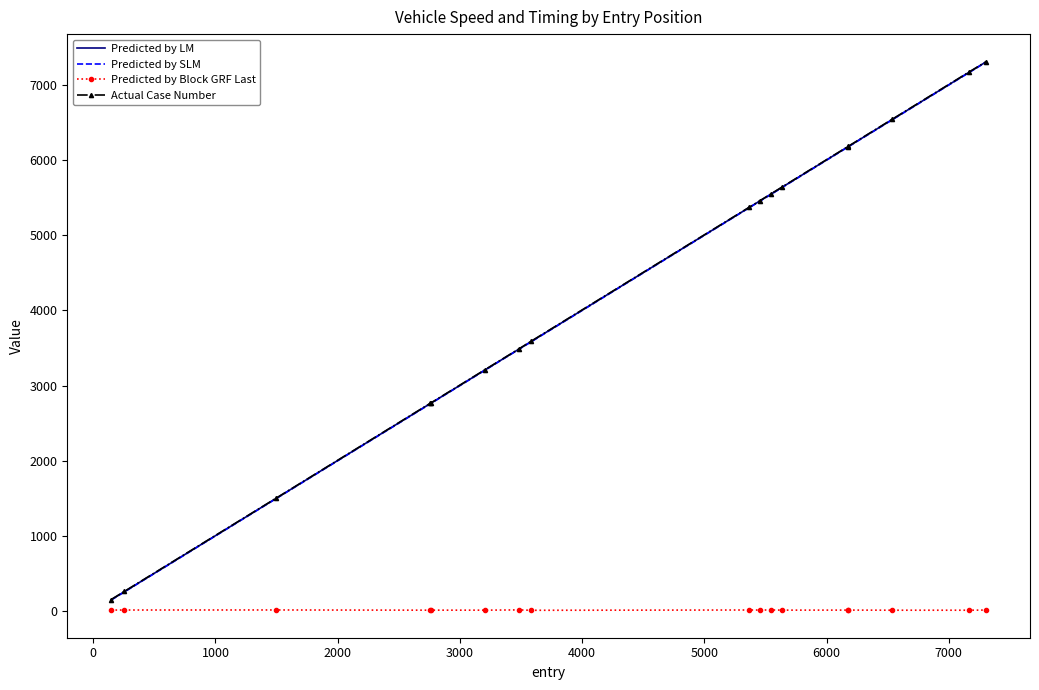

What is the difference between the maximum and minimum values in the Predicted by Block GRF Last series?

5.1